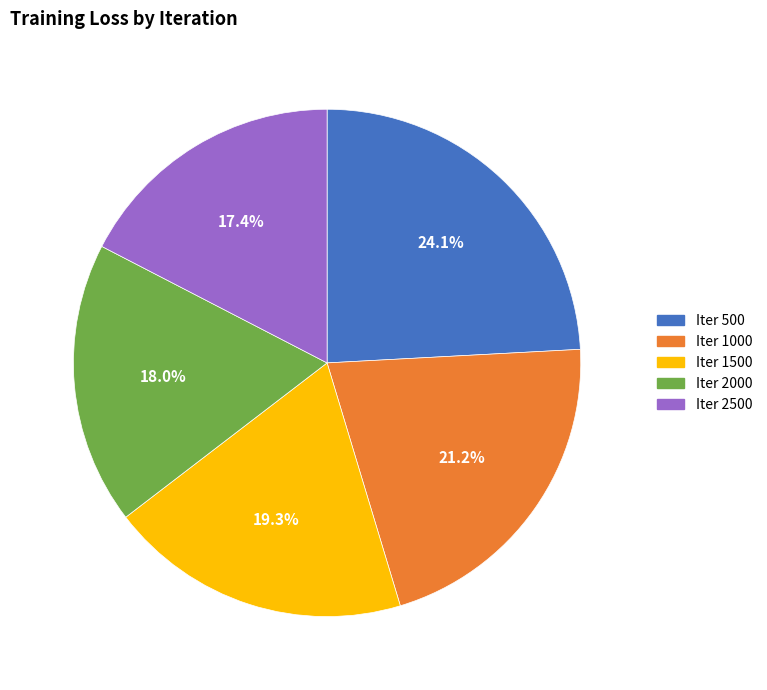

Does any single category account for the majority?

No